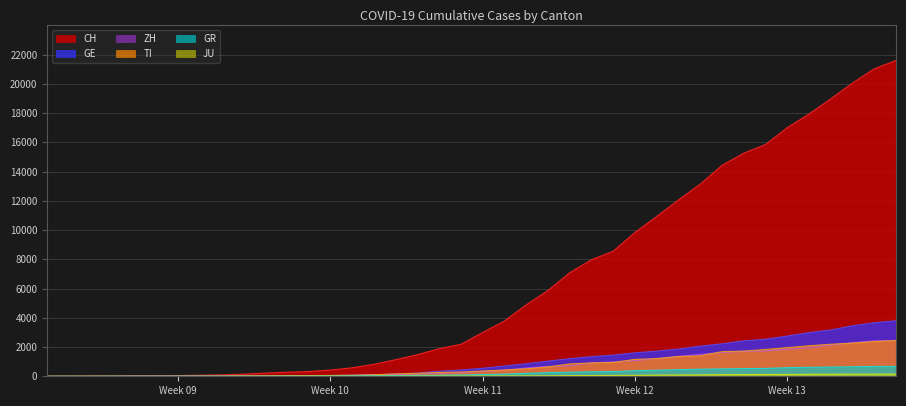

At 2020-03-22, list the series in order from smallest to largest.

JU, GR, TI, ZH, GE, CH